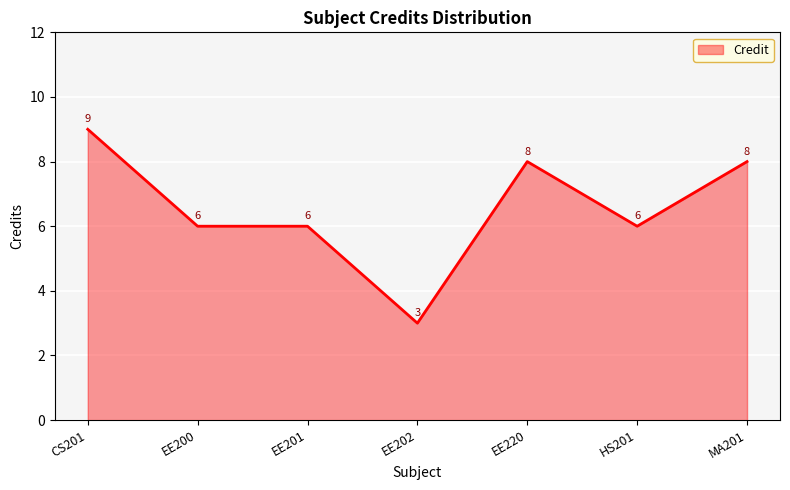

What is the maximum value shown in the chart?

9